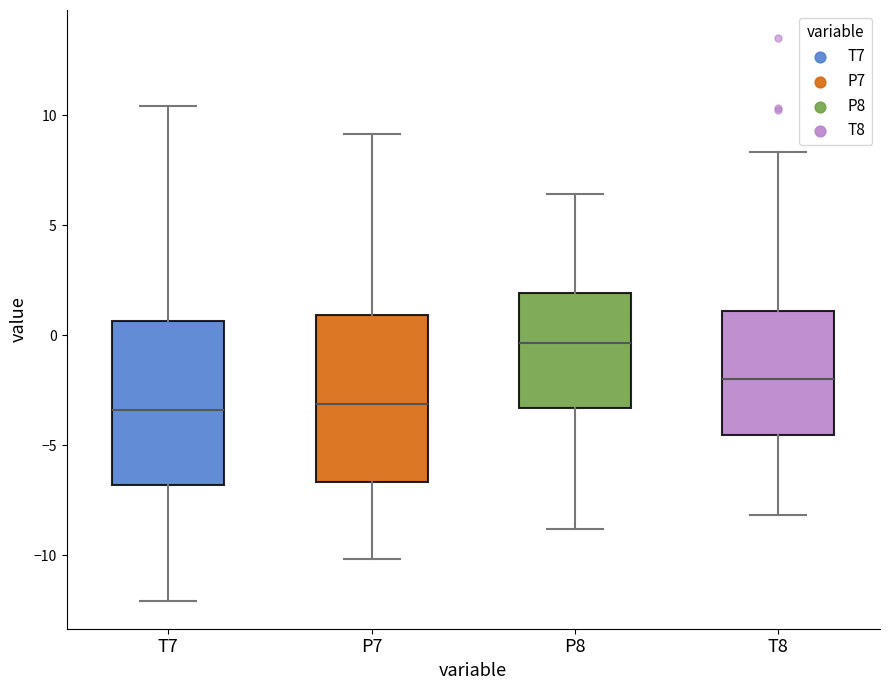

Where is the upper edge of the box for P7 on the y-axis? The values are not printed on the chart, so give them approximately, as read against the axis.

1.0